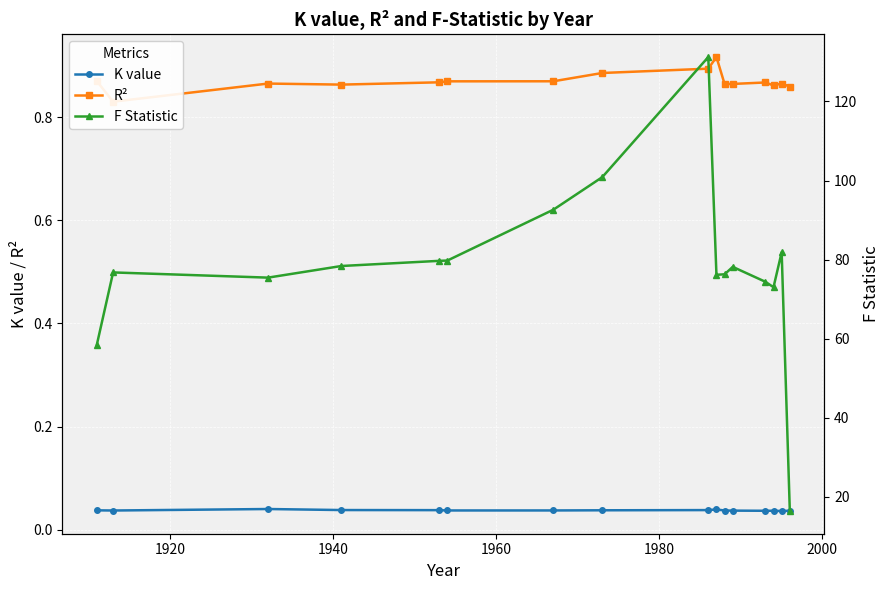

How many K value values are between 0 and 1?

16